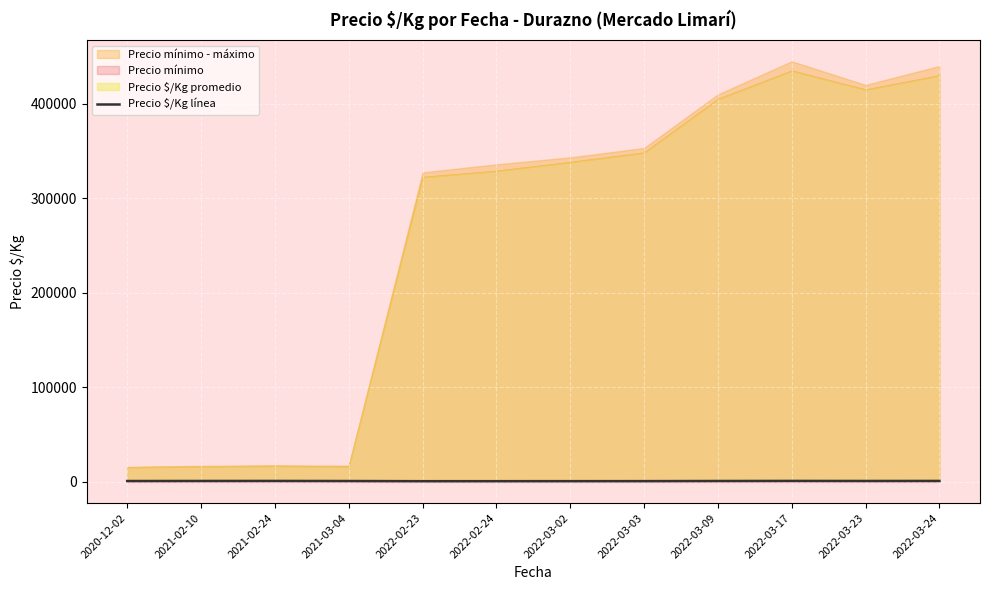

What is the difference between the maximum and minimum values?

287.2